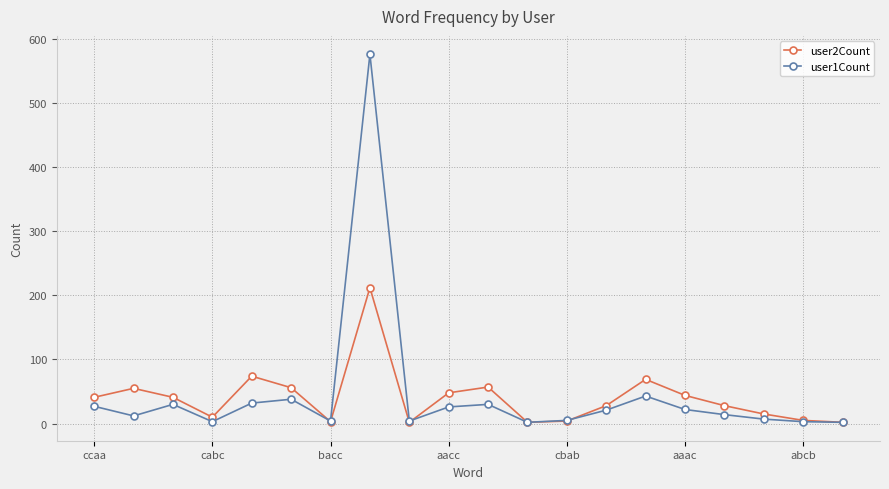

What are all the series names shown in the legend?

user2Count, user1Count